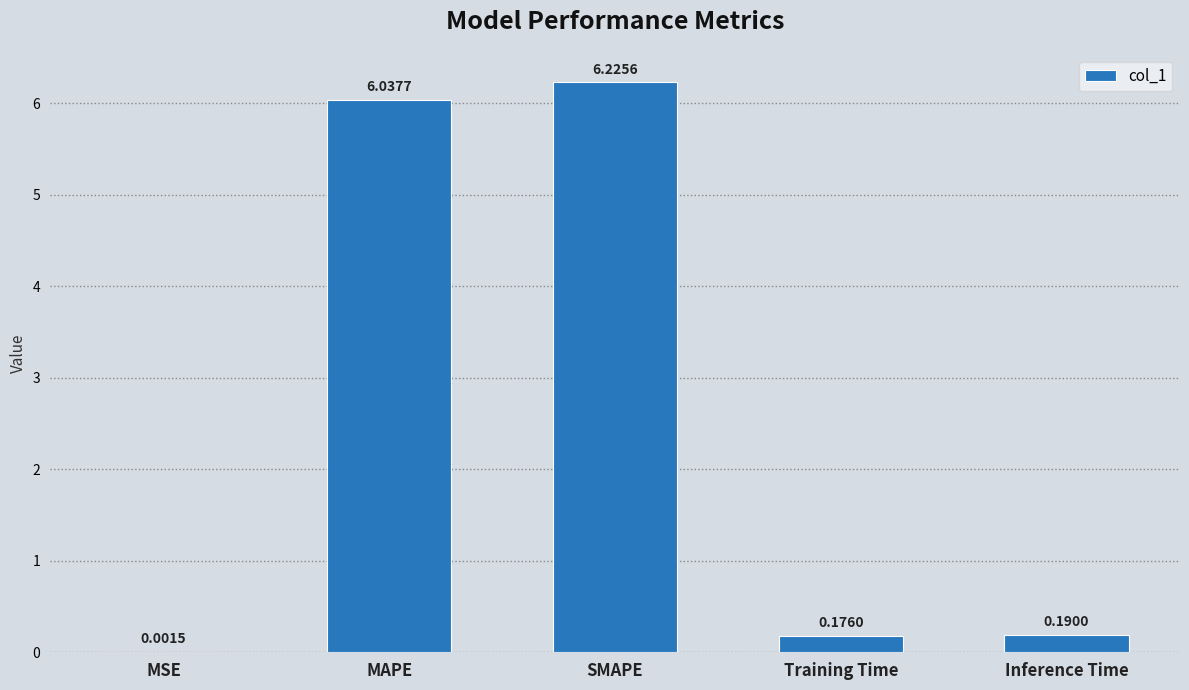

Which label corresponds to the largest value in the chart?

SMAPE